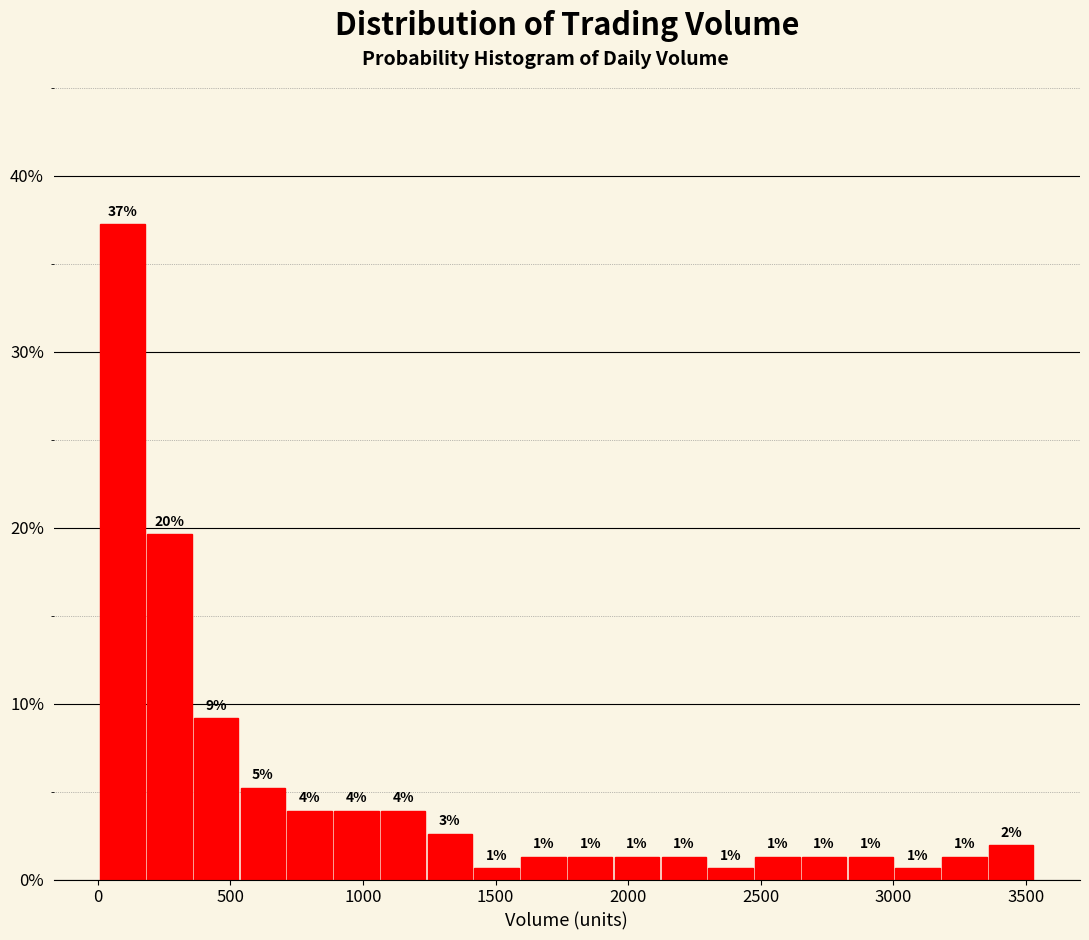

Around what value on the x-axis is the tallest bar? Give the approximate position of its centre, as read against the axis.

100